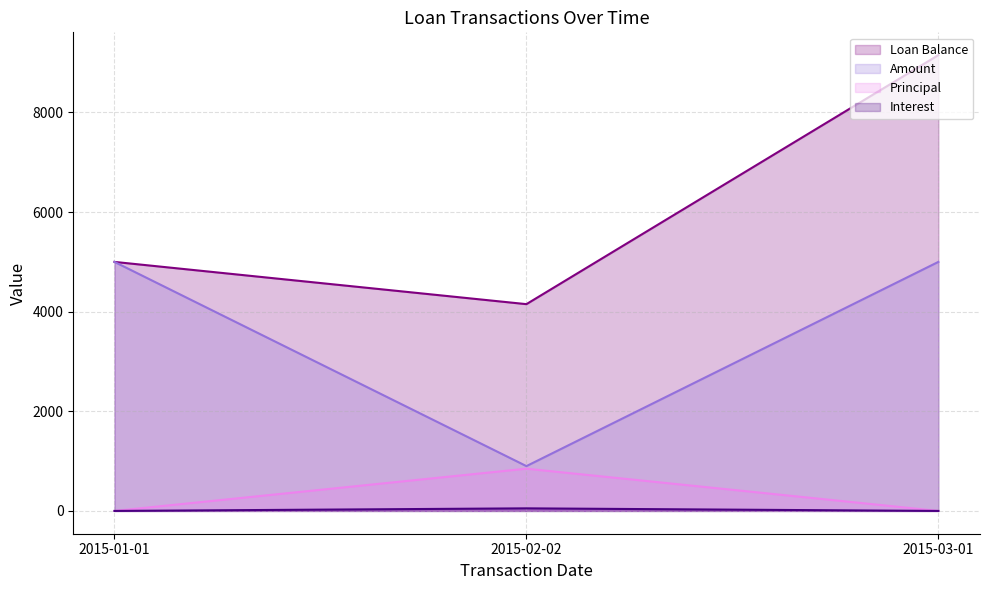

How many data points does each series have?

3